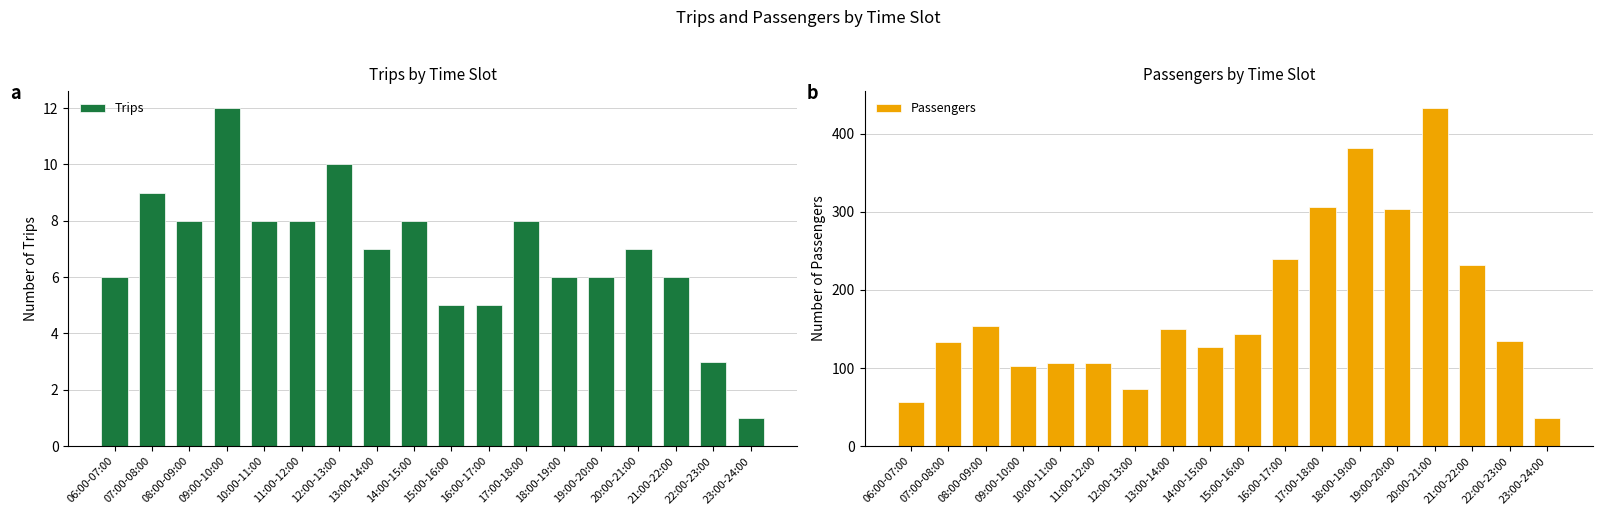

What are all the series names shown in the legend?

Trips, Passengers